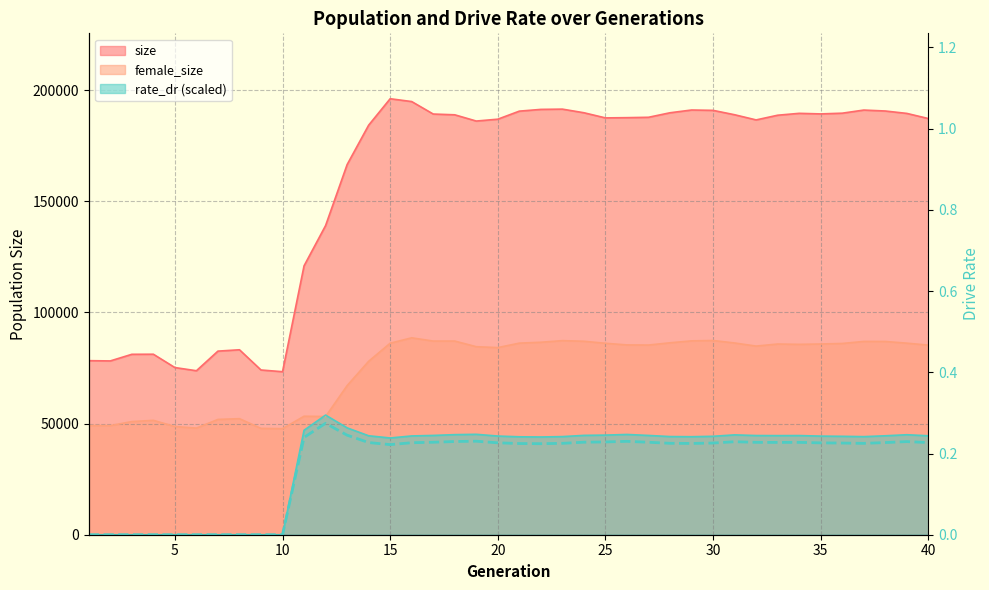

How many data points does each series have?

40